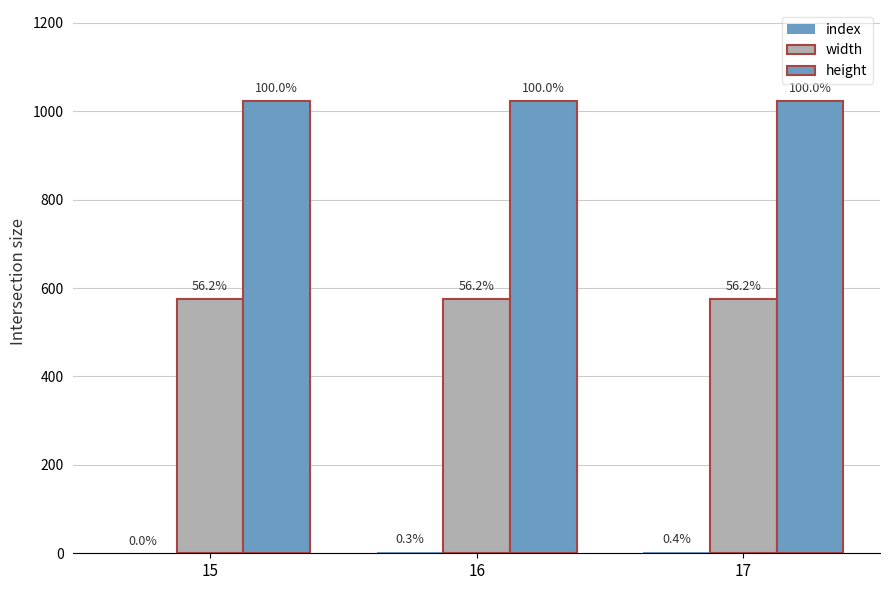

Does the chart contain stacked bars?

No